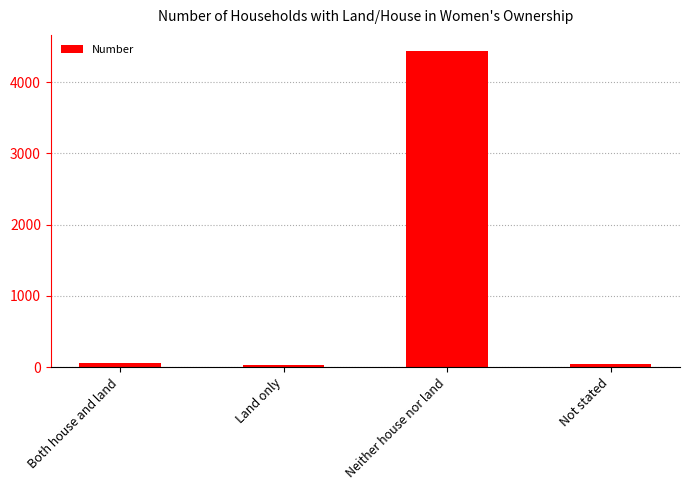

What is the change in value from Both house and land to Not stated?

-24